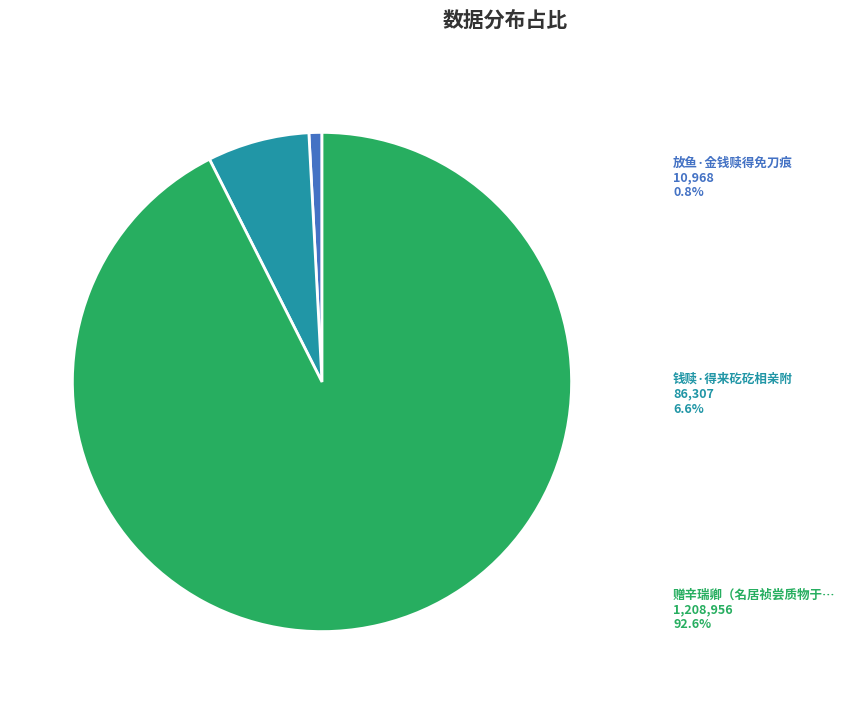

Is there a majority slice in this chart?

Yes